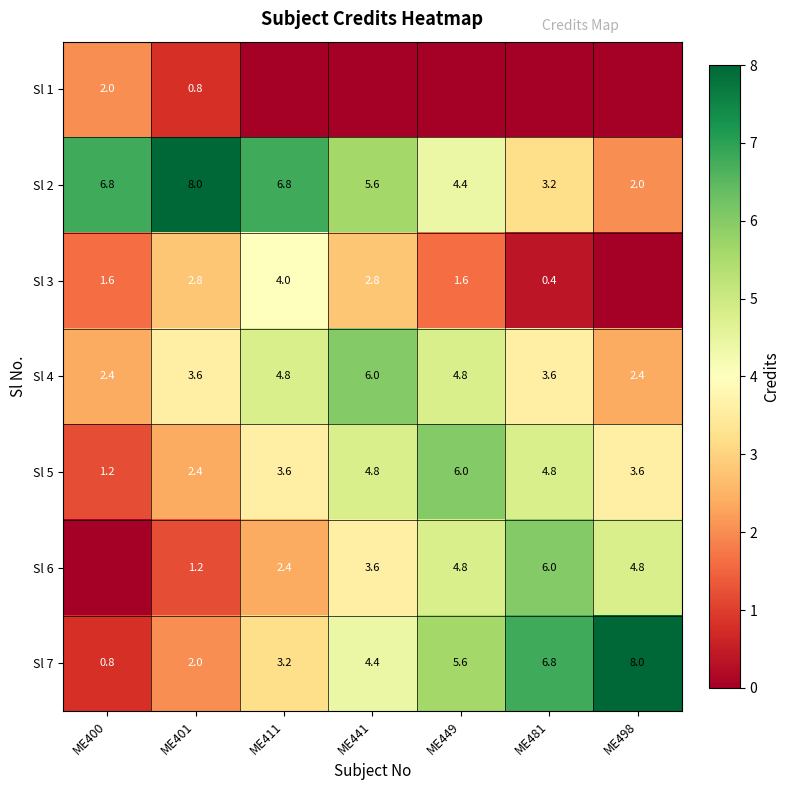

What is the spread (max minus min) of values at ME401?

7.2